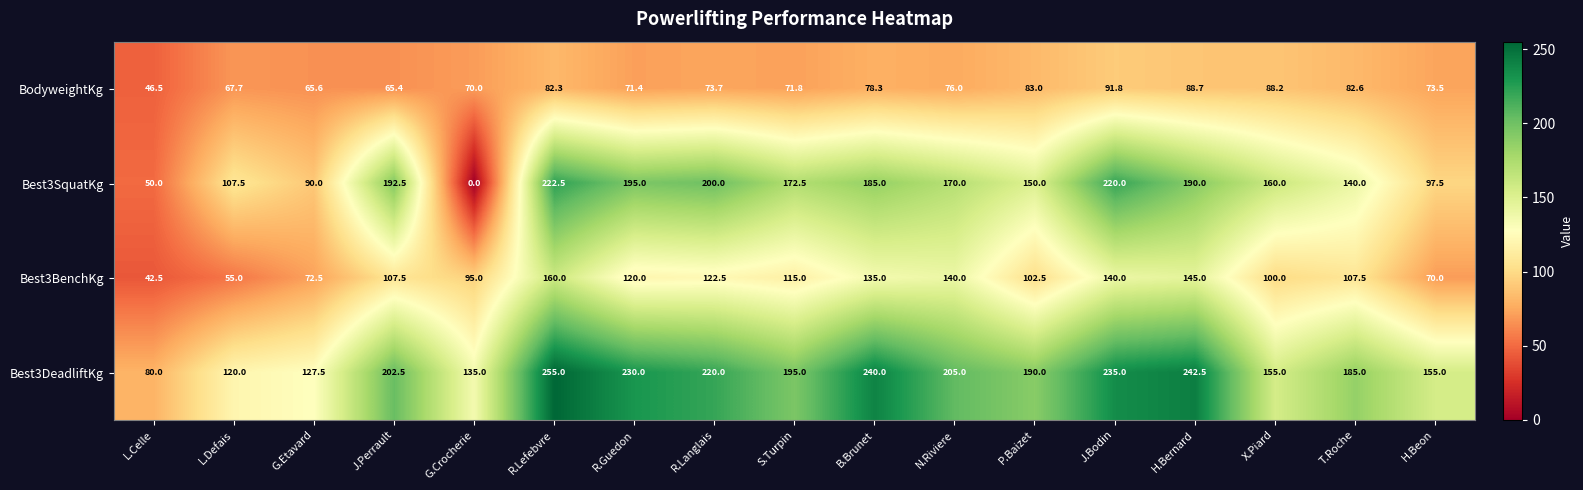

Where is BodyweightKg nearest to the value 69?

G.Crocherie